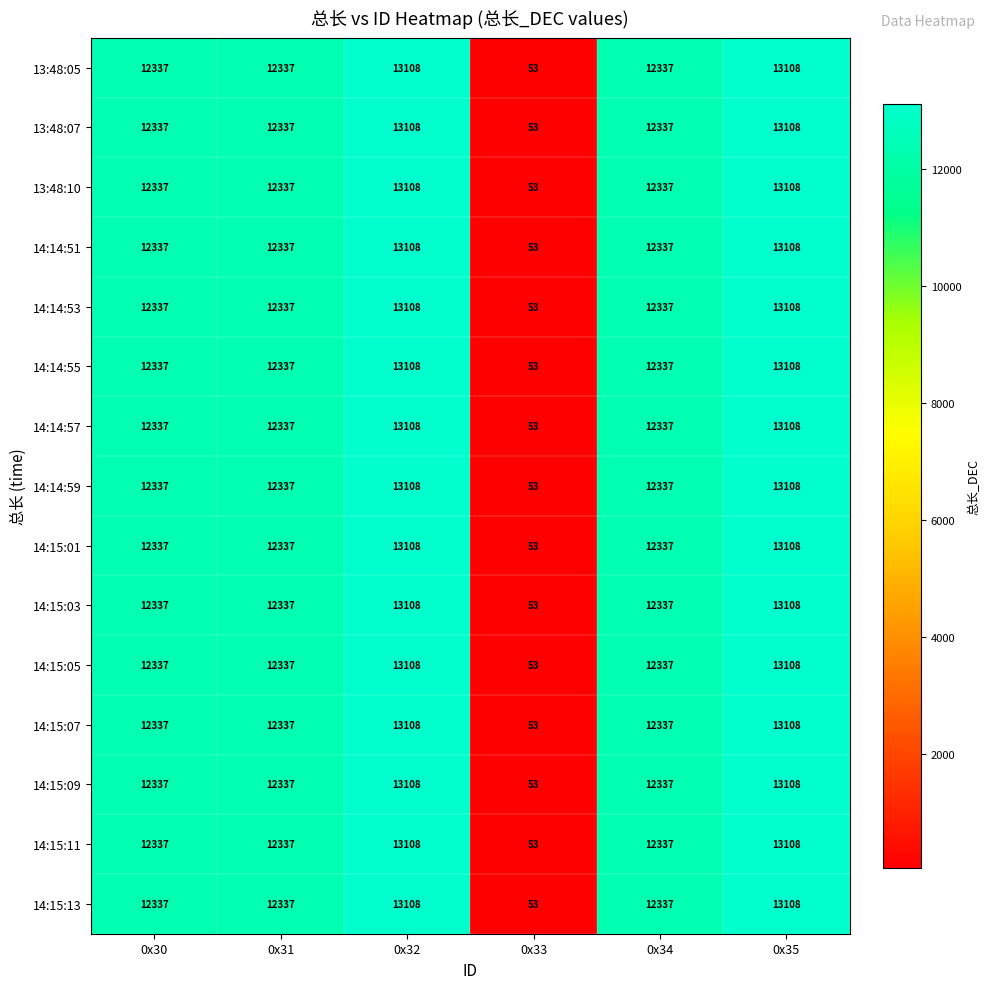

What is the difference between the maximum and minimum values in the 14:14:53 series?

13055